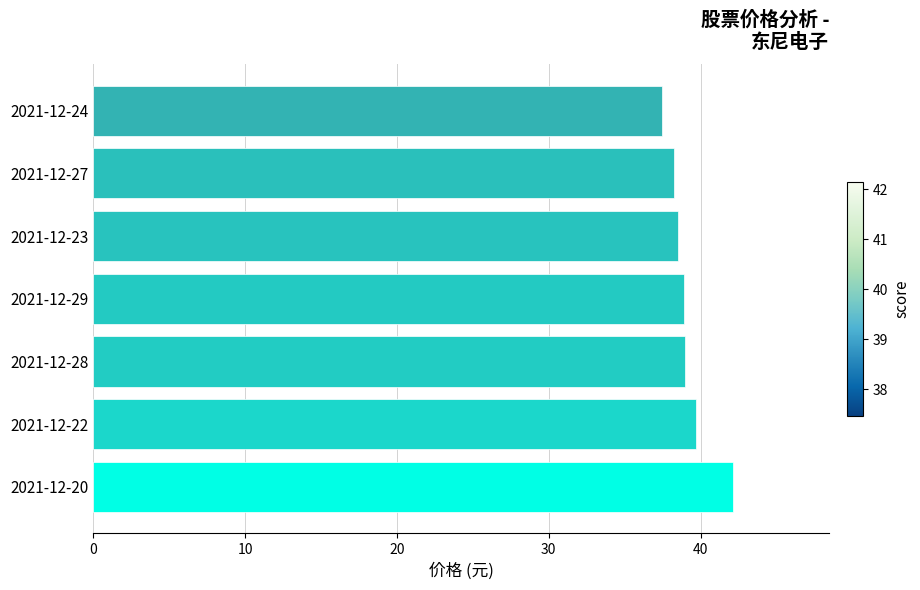

Read the value at 2021-12-22.

39.7